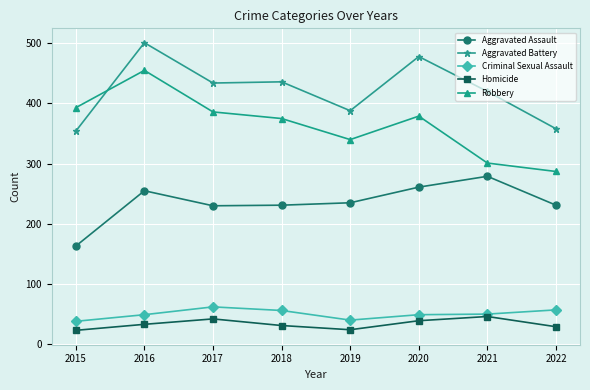

At how many categories does at least one series exceed 377?

7